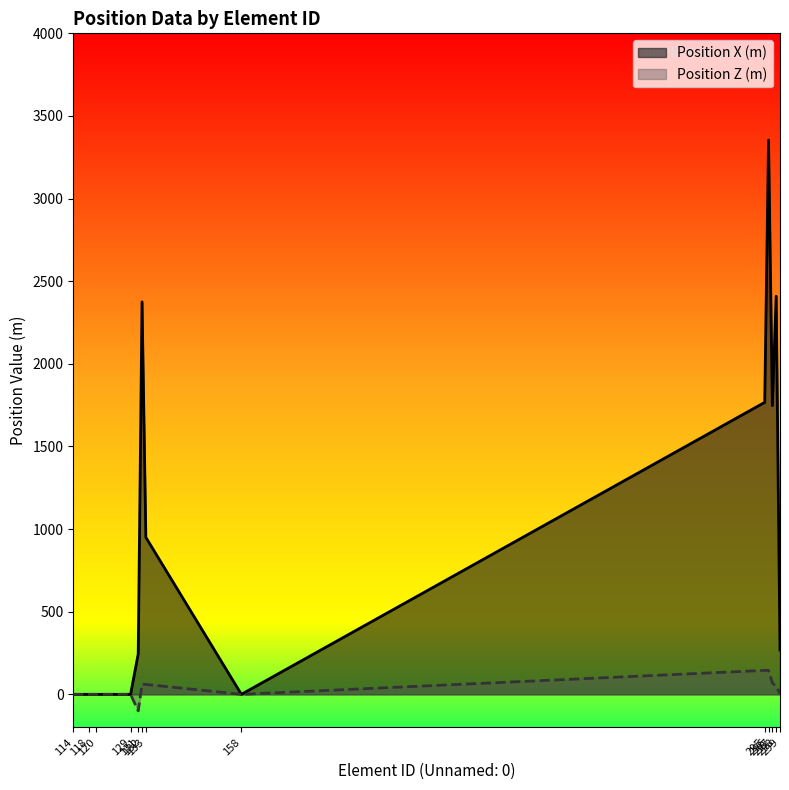

List the series in order of their overall mean, lowest first.

Position Z (m), Position X (m)